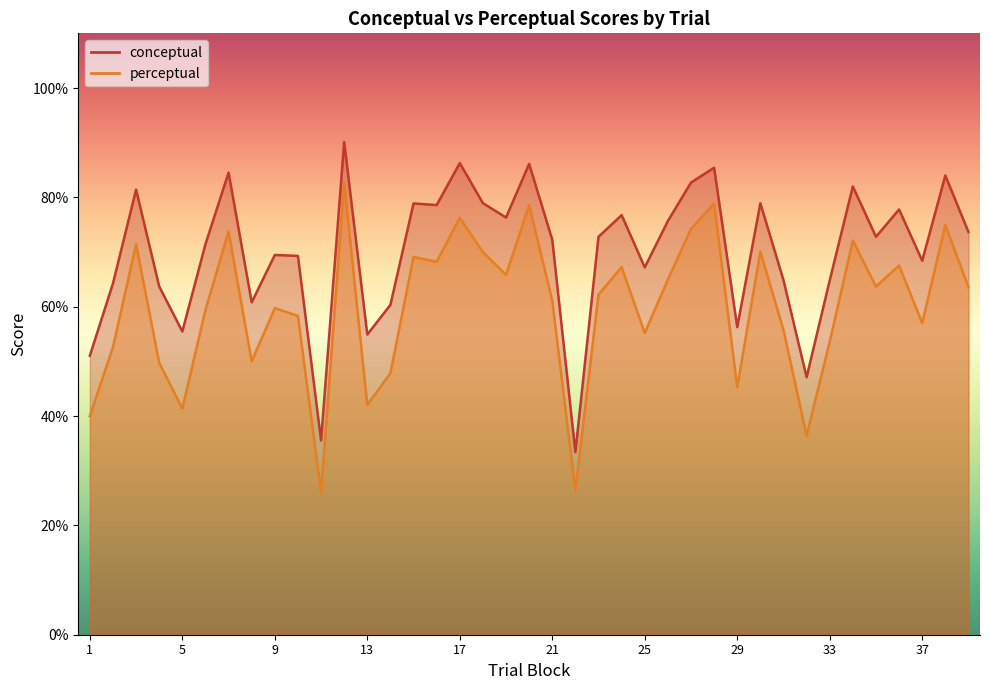

Count the number of data series in this chart.

2